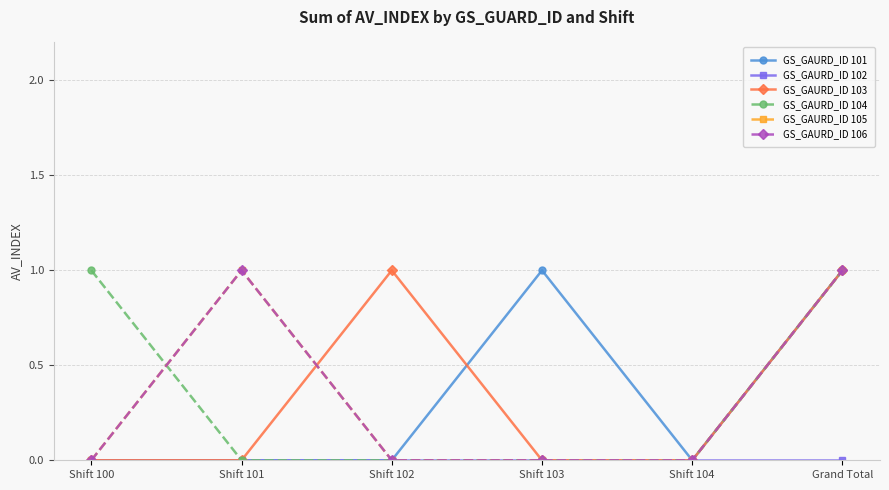

What is the difference between the maximum and minimum values in the GS_GAURD_ID 101 series?

1